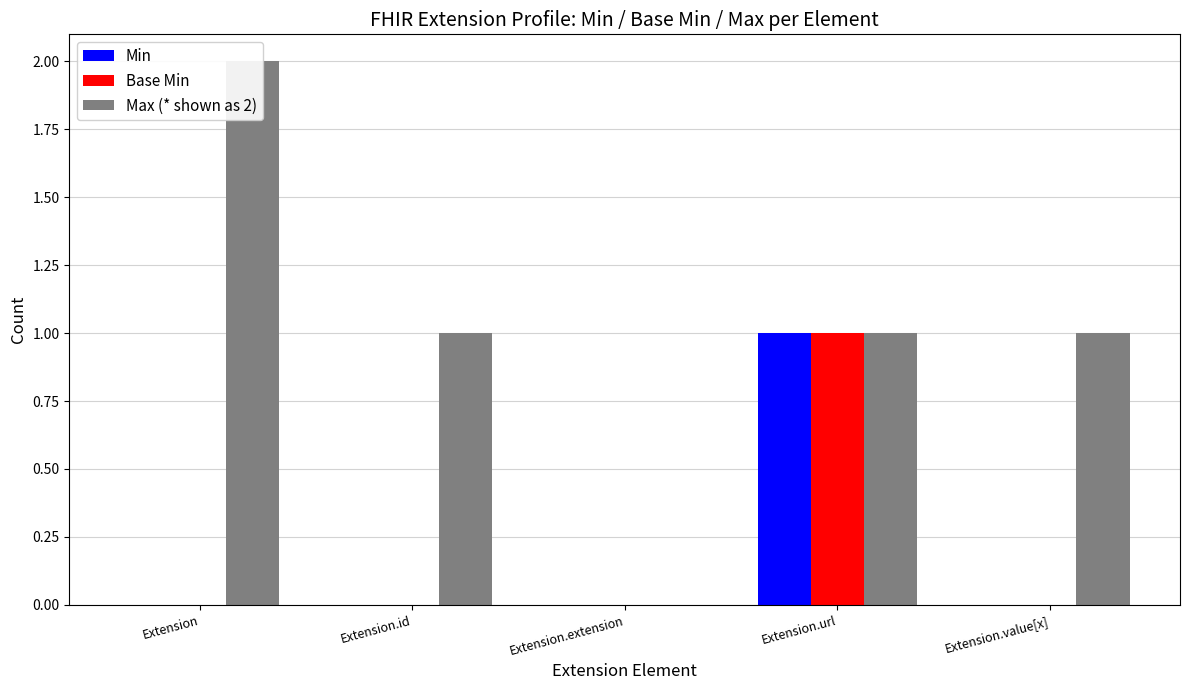

At which category does the chart reach its minimum across all series?

Extension